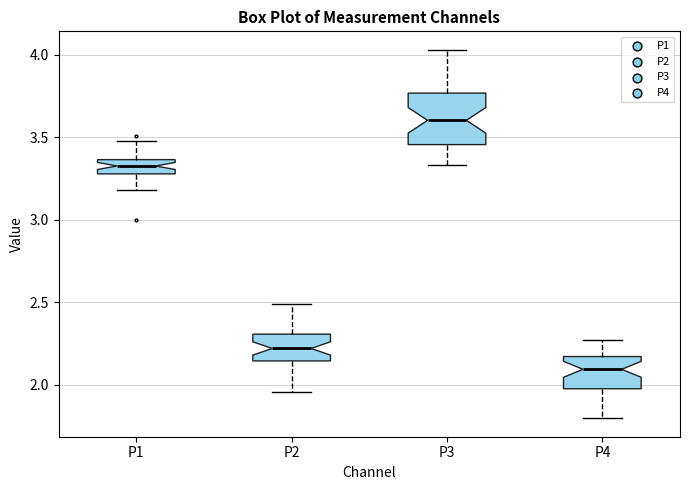

Which box is the tallest, from its lower edge to its upper edge?

P3